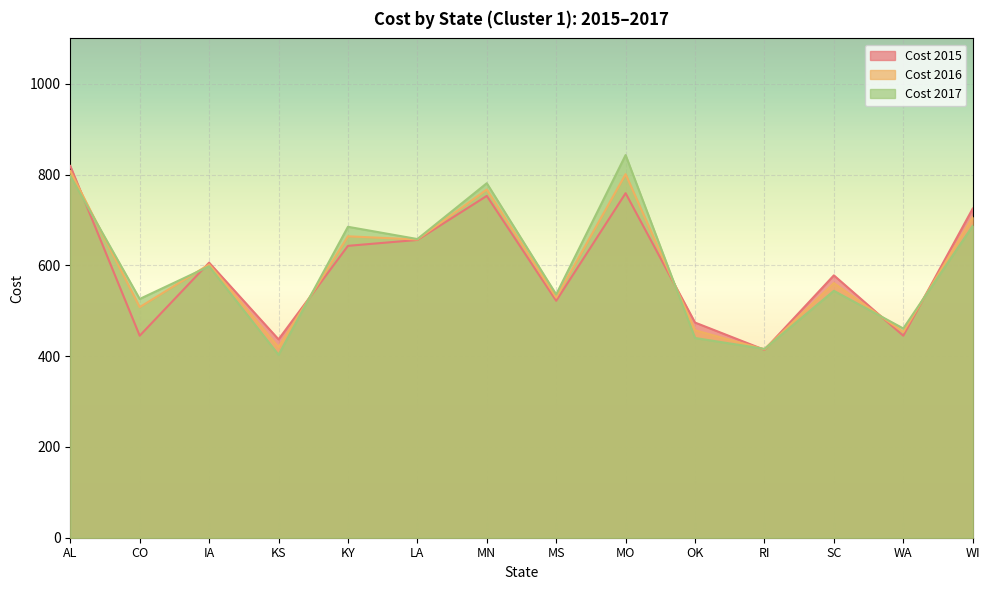

How many values in the Cost 2016 series are below 602?

7